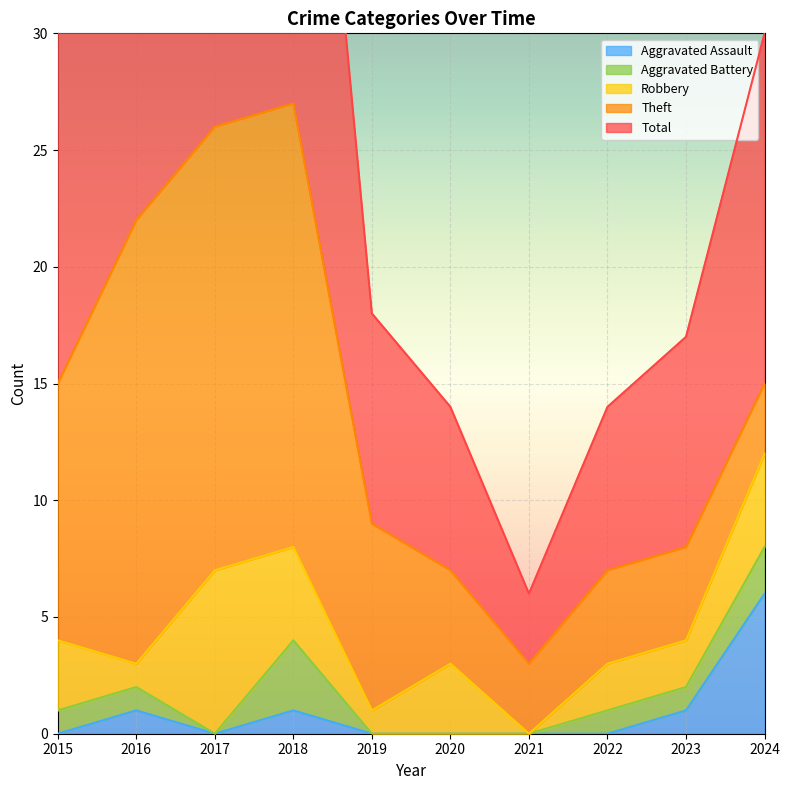

What is the difference between the maximum and minimum values in the Robbery series?

7